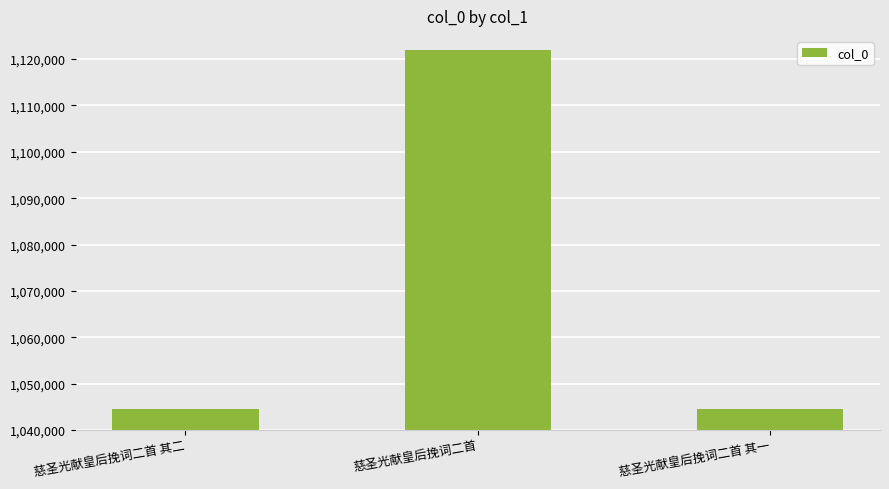

Count the number of data series in this chart.

1